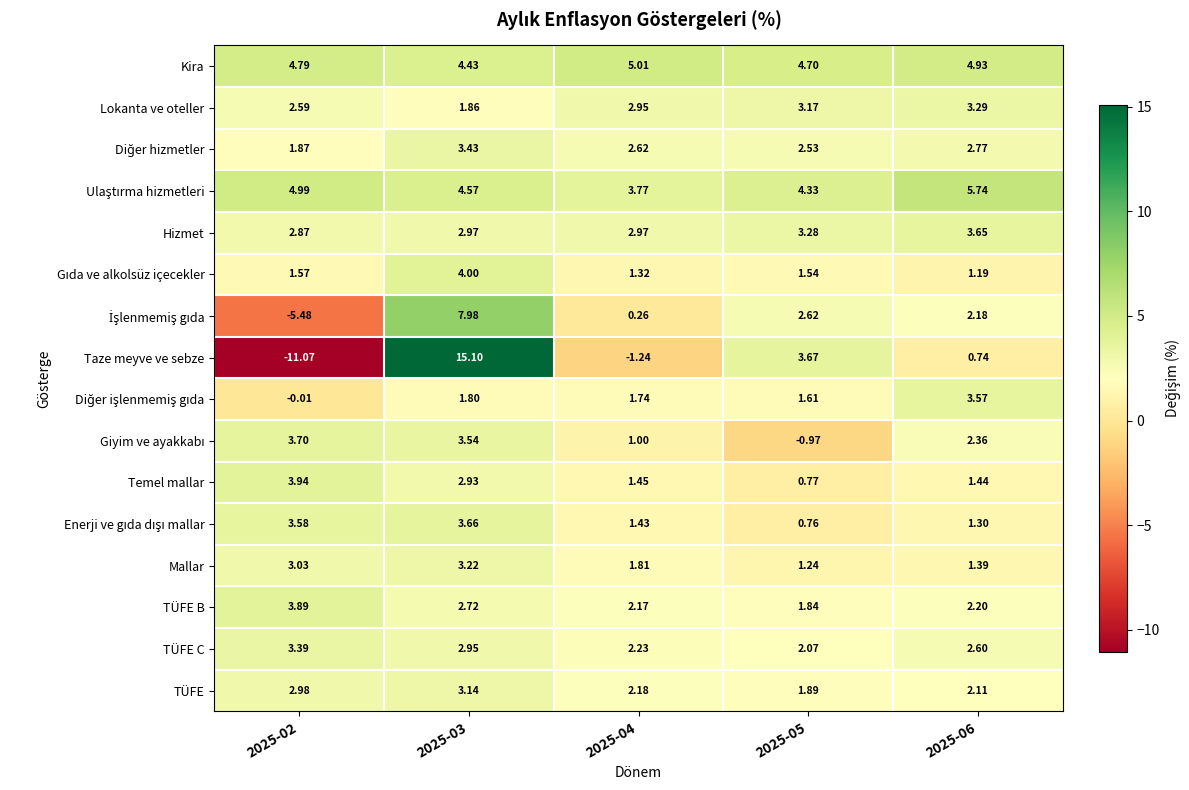

What is the minimum value shown in the chart?

-11.1